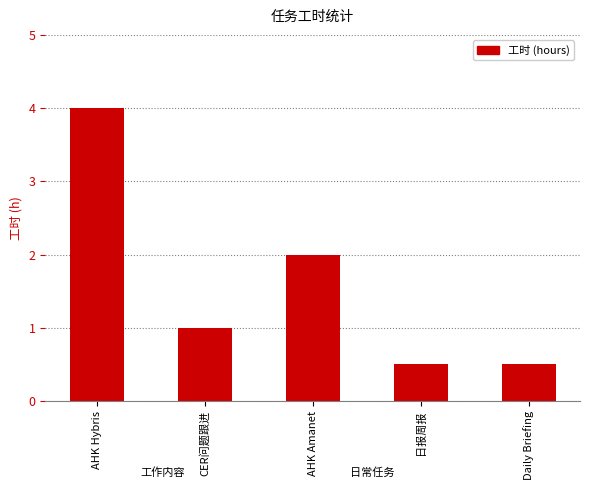

What is the maximum value shown in the chart?

4.0